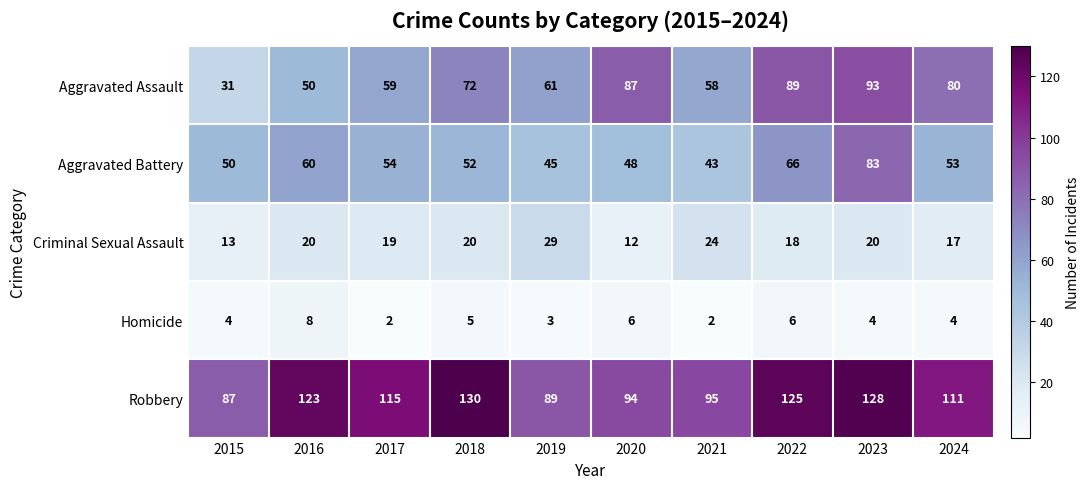

What is the sum of all Criminal Sexual Assault values?

192